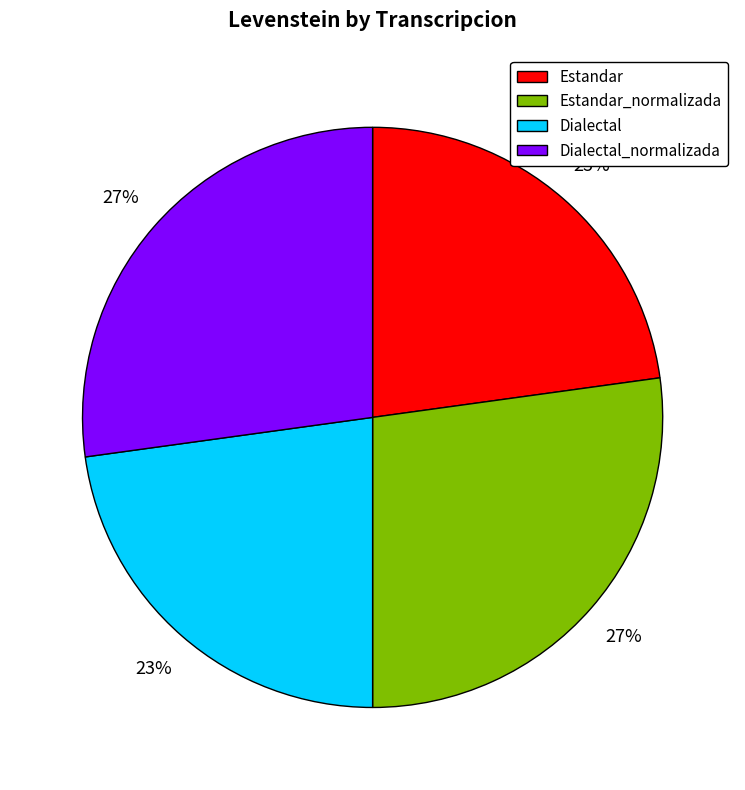

Approximately how many times larger is the value at Dialectal compared to Estandar?

1.0